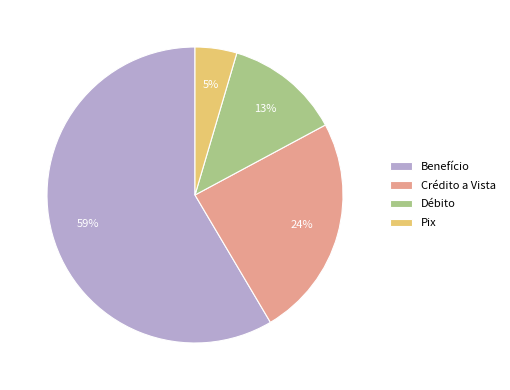

Which slice is the smallest?

Pix